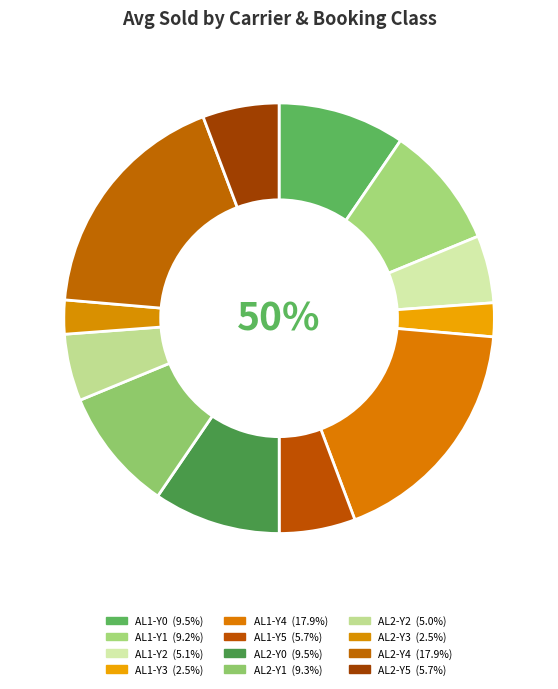

To the nearest percent, what is the difference between the AL2-Y1 and AL2-Y2 slice percentages?

4%